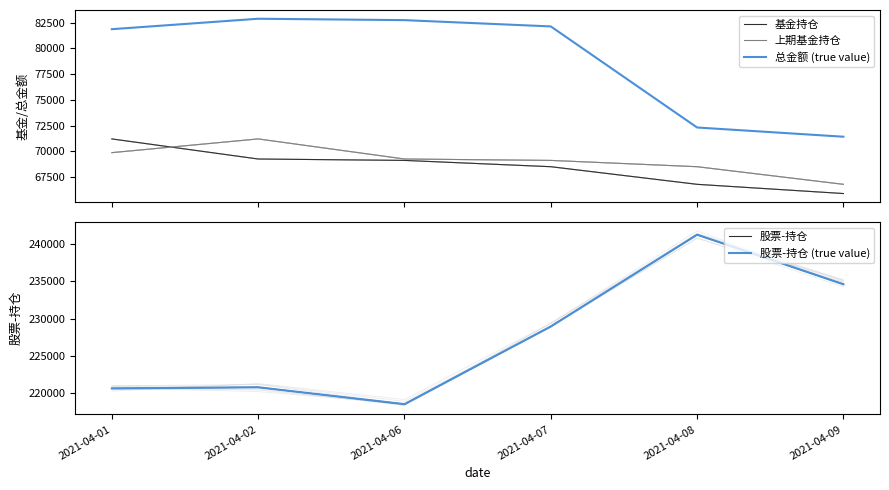

Reading left to right, list all the values displayed in this chart.

基金持仓: 2021-04-01=71203.6	2021-04-02=69251.4	2021-04-06=69114.5	2021-04-07=68502.7	2021-04-08=66789.4	2021-04-09=65892.8
上期基金持仓: 2021-04-01=69870.1	2021-04-02=71203.6	2021-04-06=69251.4	2021-04-07=69114.5	2021-04-08=68502.7	2021-04-09=66789.4
总金额 (true value): 2021-04-01=81873.7	2021-04-02=82889.8	2021-04-06=82754.1	2021-04-07=82142.6	2021-04-08=72315.0	2021-04-09=71418.8
股票-持仓: 2021-04-01=220660.5	2021-04-02=220808.3	2021-04-06=218557.1	2021-04-07=228939.5	2021-04-08=241206.6	2021-04-09=234575.4
股票-持仓 (true value): 2021-04-01=220660.5	2021-04-02=220808.3	2021-04-06=218557.1	2021-04-07=228939.5	2021-04-08=241206.6	2021-04-09=234575.4